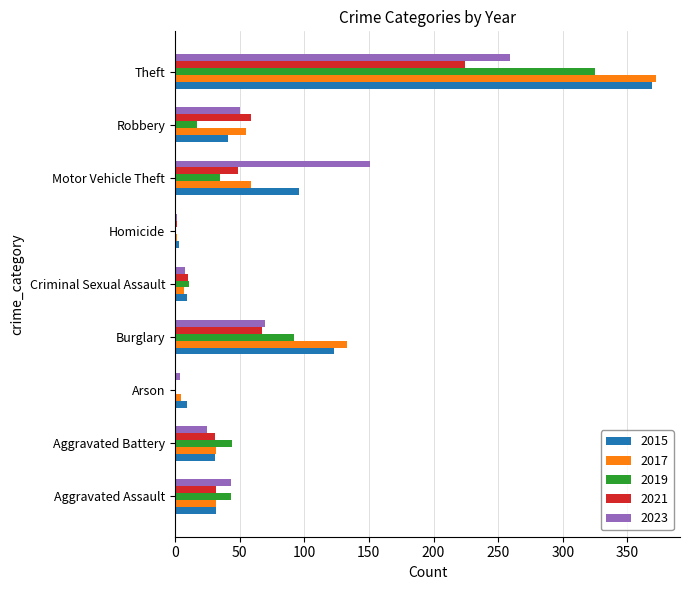

What is the sum of all 2015 values?

713